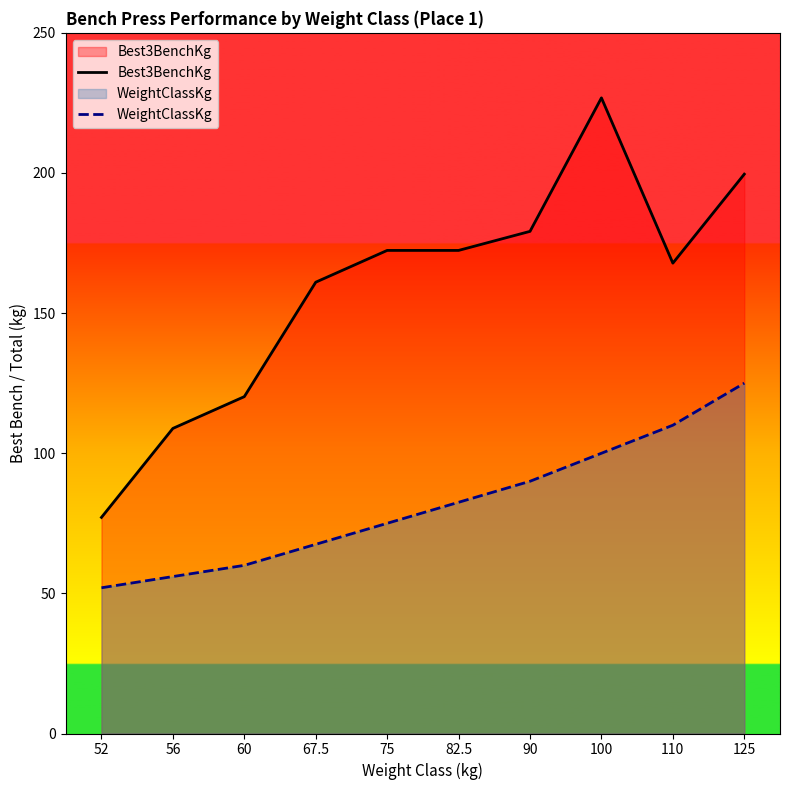

How many lines are shown in the chart?

2